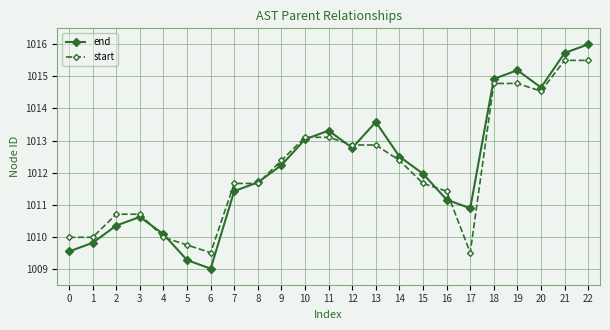

What is the difference between the highest and lowest values at 16?

0.3